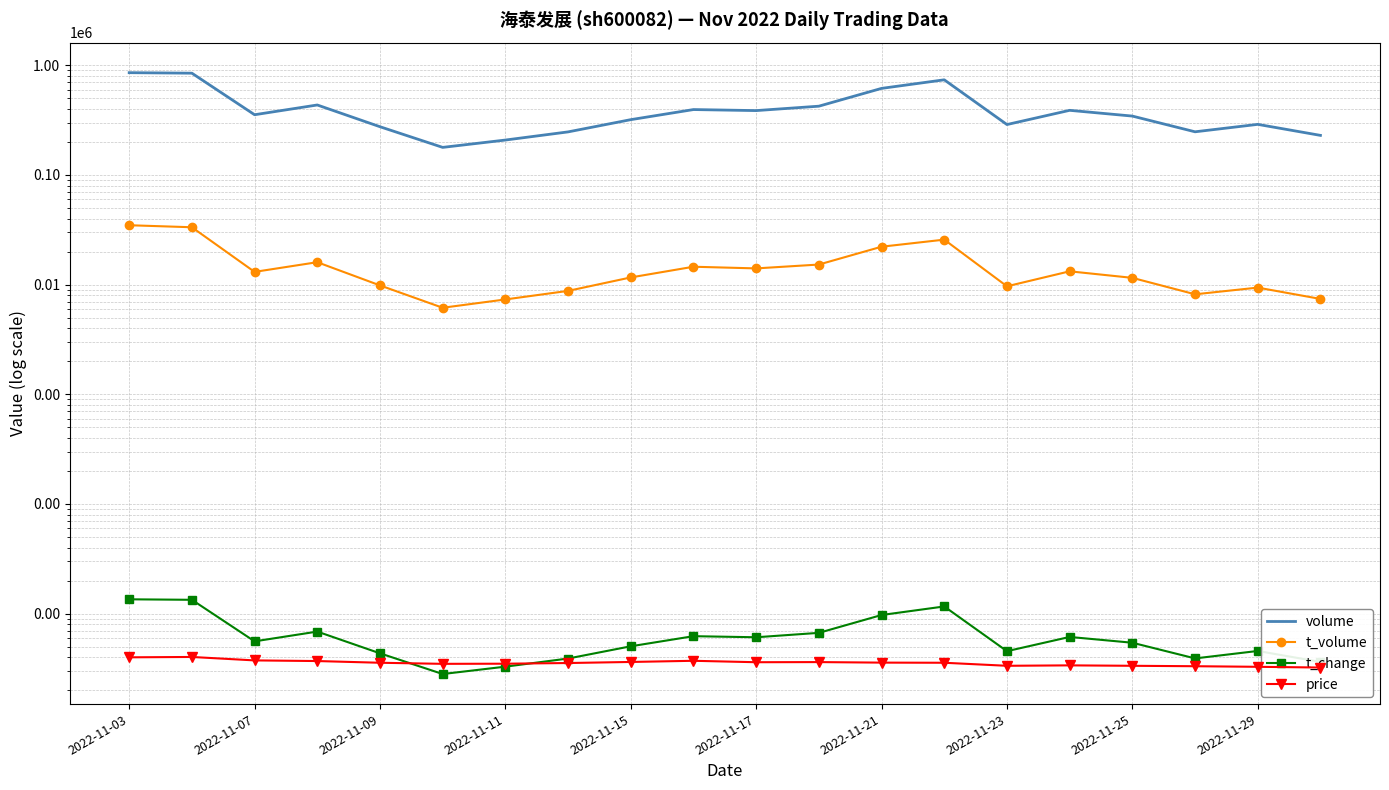

List the series in order of their peak value, highest first.

volume, t_volume, t_change, price